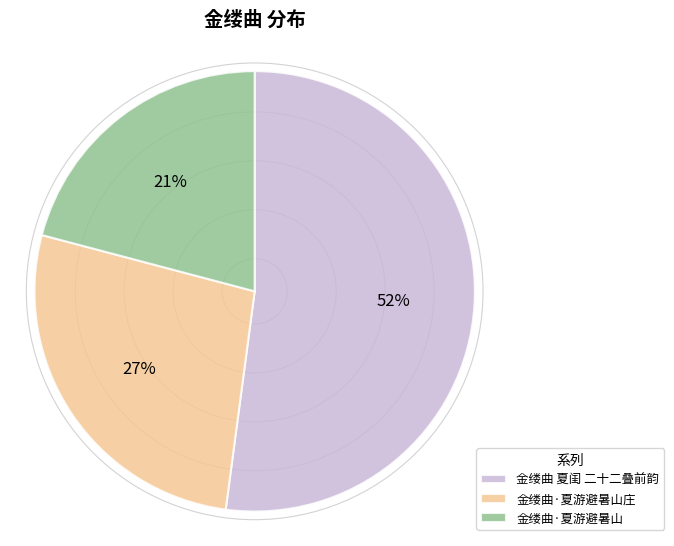

How many segments does this pie chart have?

3